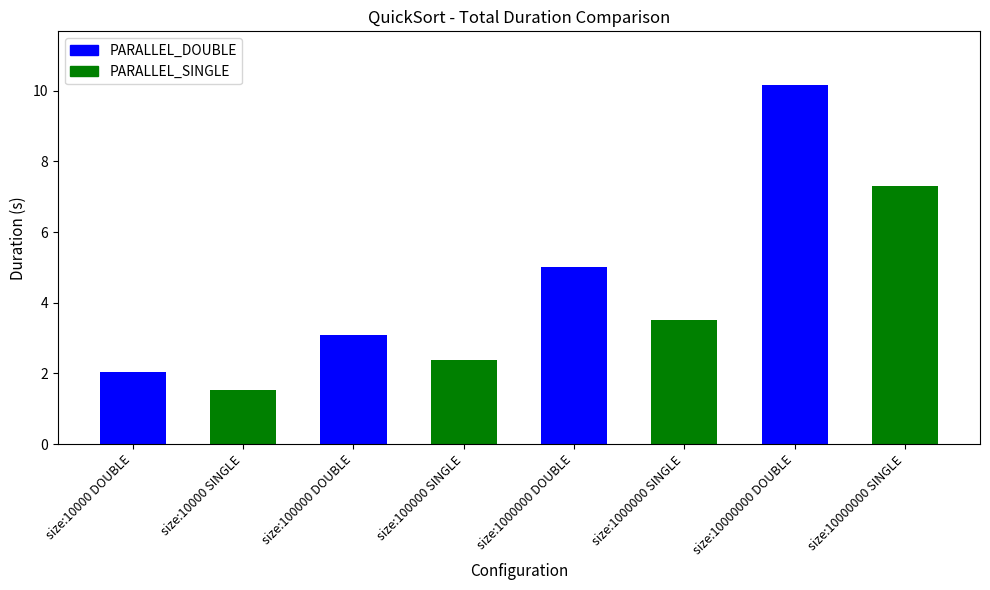

Which label corresponds to the smallest value in the chart?

size:10000 SINGLE